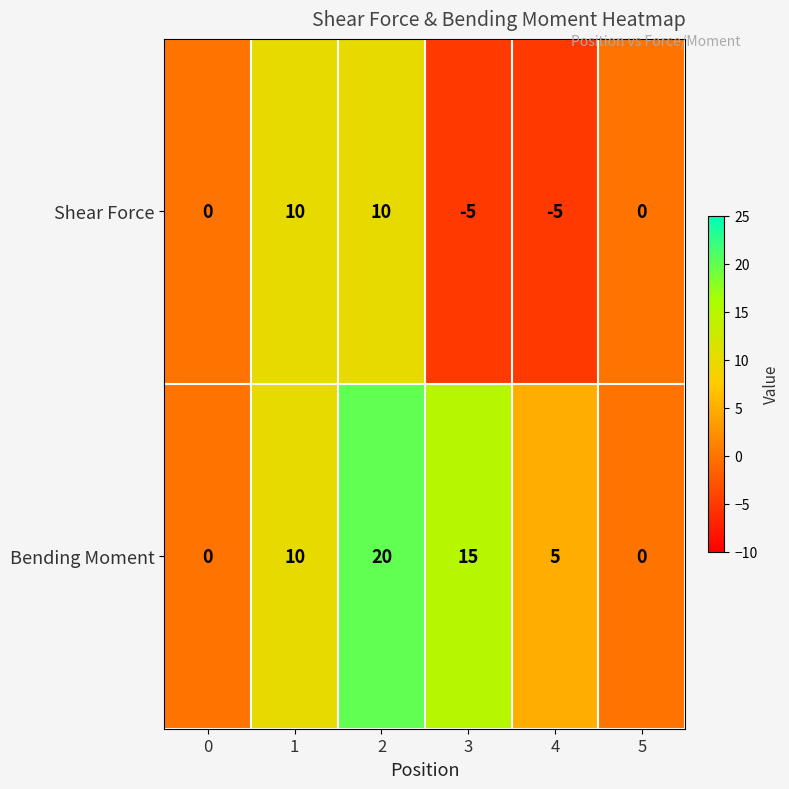

Reading right to left, what are all the values shown in this chart?

Shear Force: 5=0	4=-5	3=-5	2=10	1=10	0=0
Bending Moment: 5=0	4=5	3=15	2=20	1=10	0=0